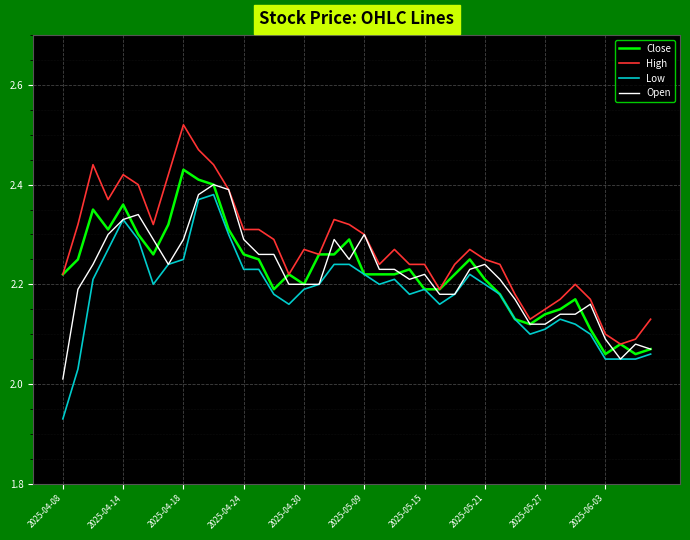

True or false: Low and High intersect in this chart.

False